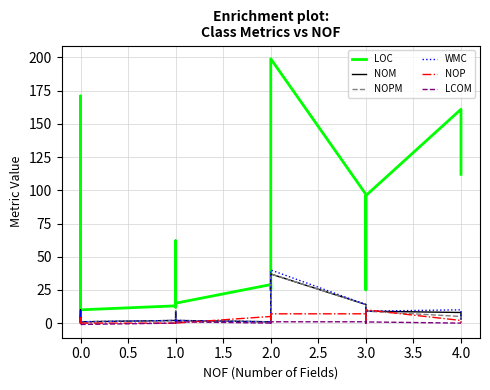

What are all the series names shown in the legend?

LOC, NOM, NOPM, WMC, NOP, LCOM